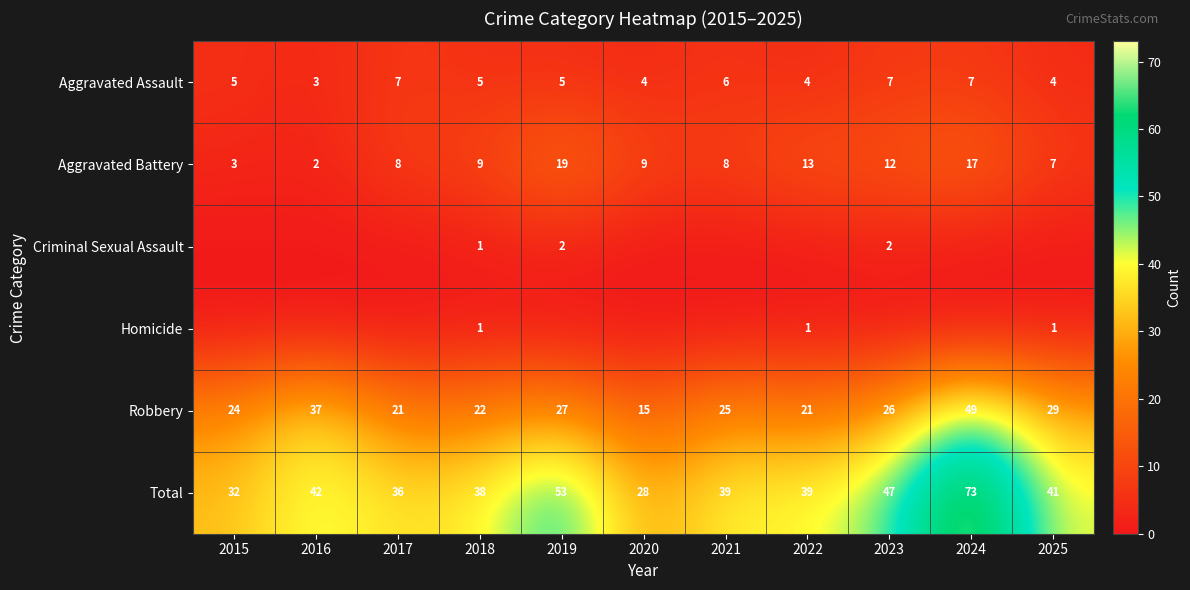

At which label does Total first exceed 39?

2016